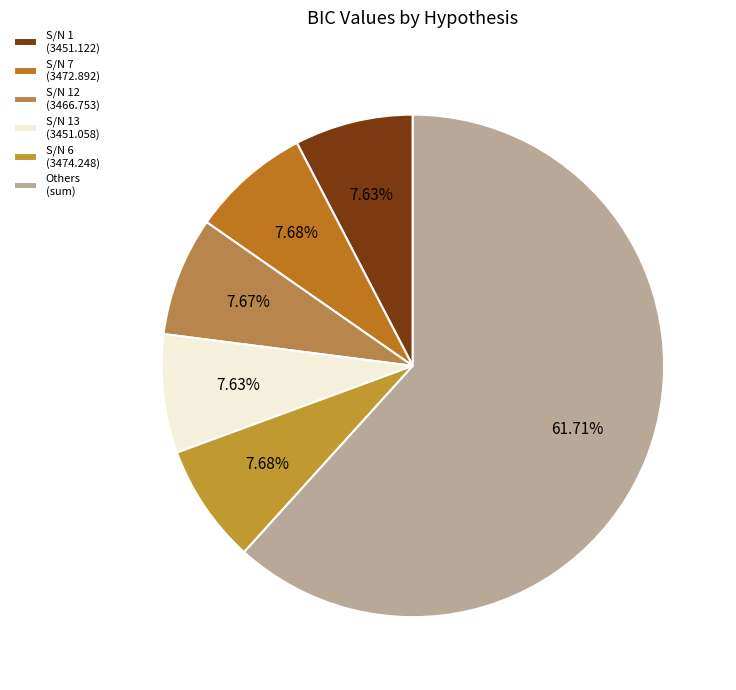

Does any single category account for the majority?

Yes